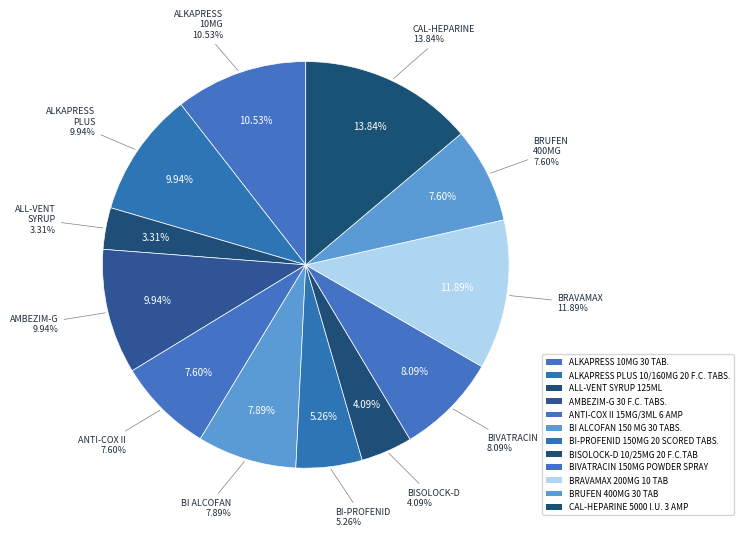

Does ALL-VENT SYRUP 125ML represent more than half of the total?

No